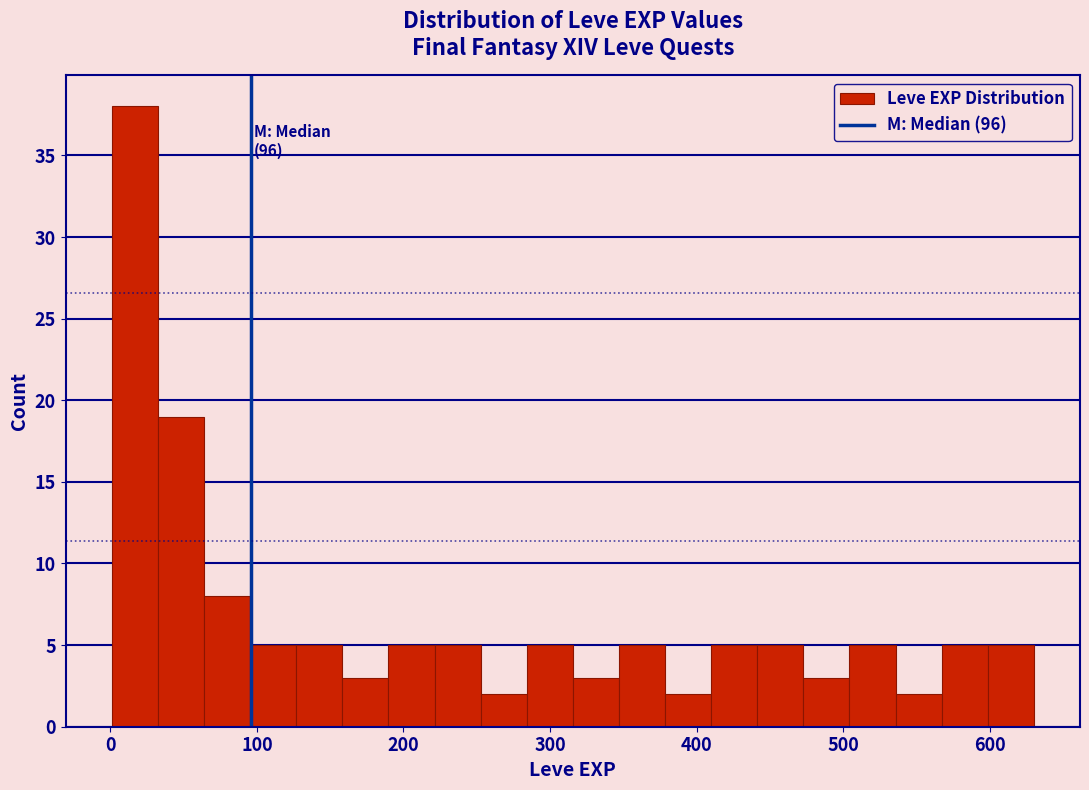

Around what value on the x-axis is the tallest bar? Give the approximate position of its centre, as read against the axis.

20